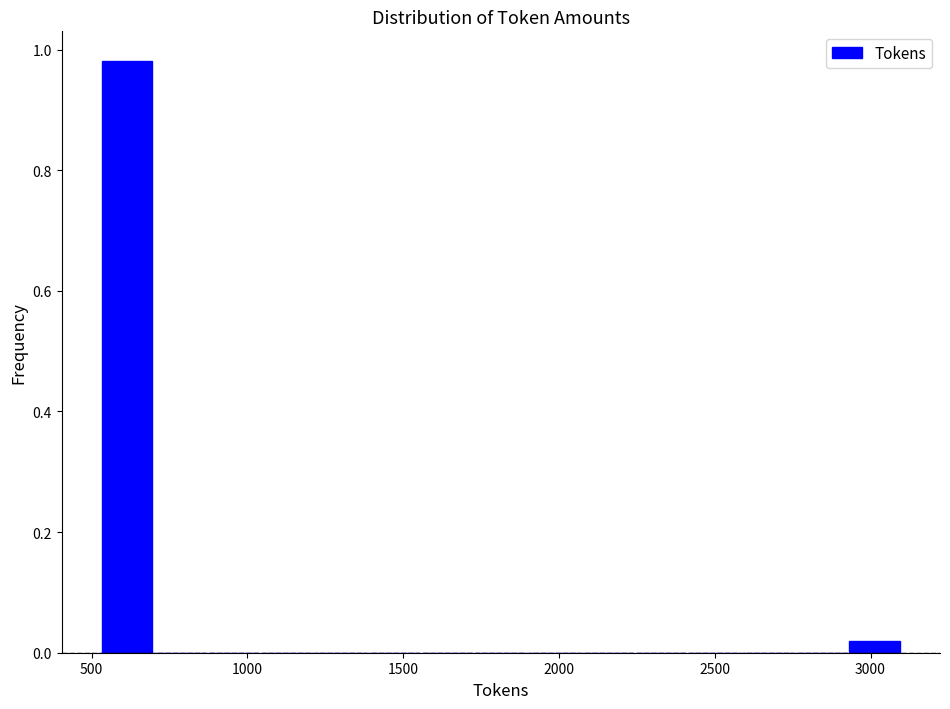

Around what value on the x-axis is the tallest bar? Give the approximate position of its centre, as read against the axis.

600